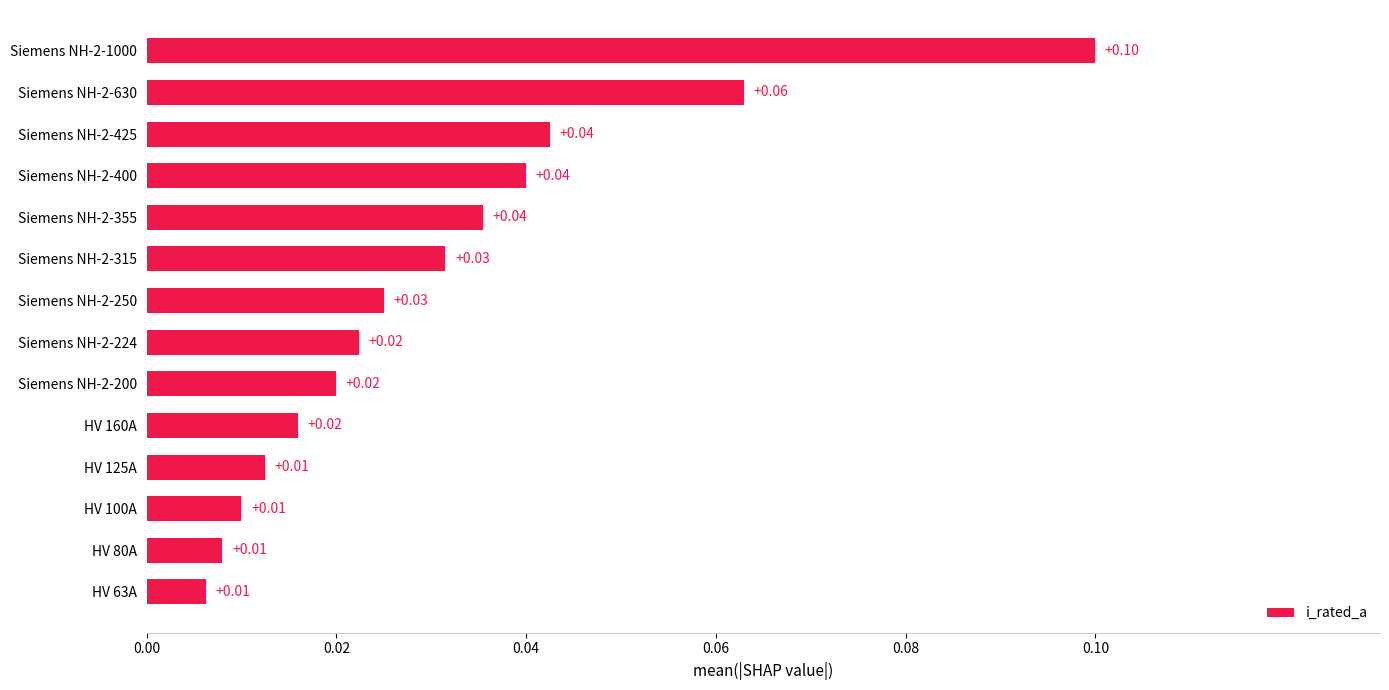

Between Siemens NH-2-355 and Siemens NH-2-1000, which is larger?

Siemens NH-2-1000